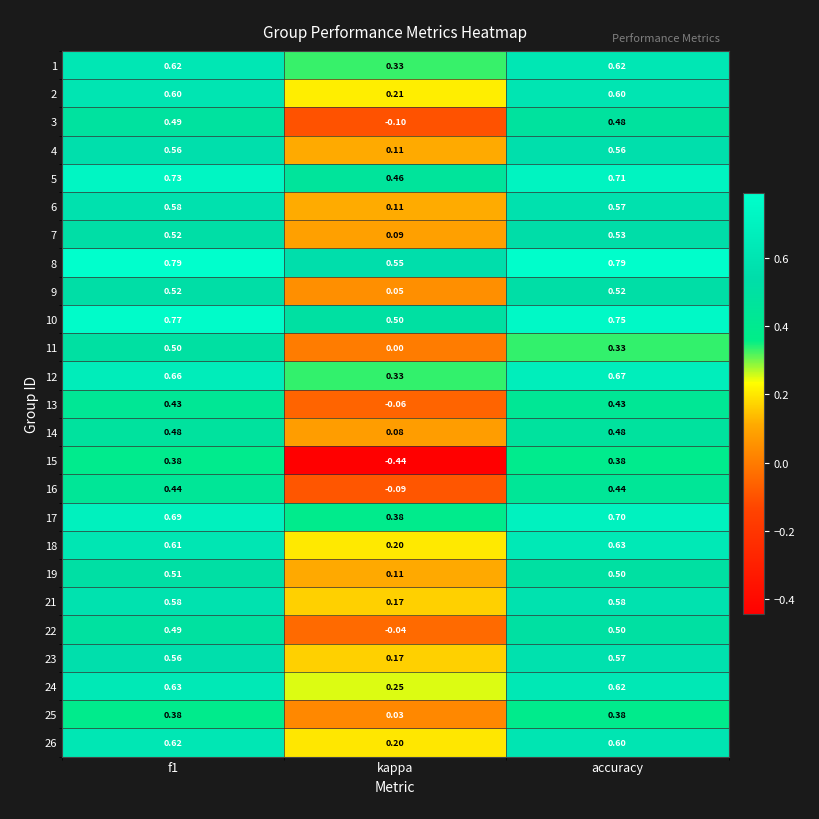

What is the spread (max minus min) of values at kappa?

1.0